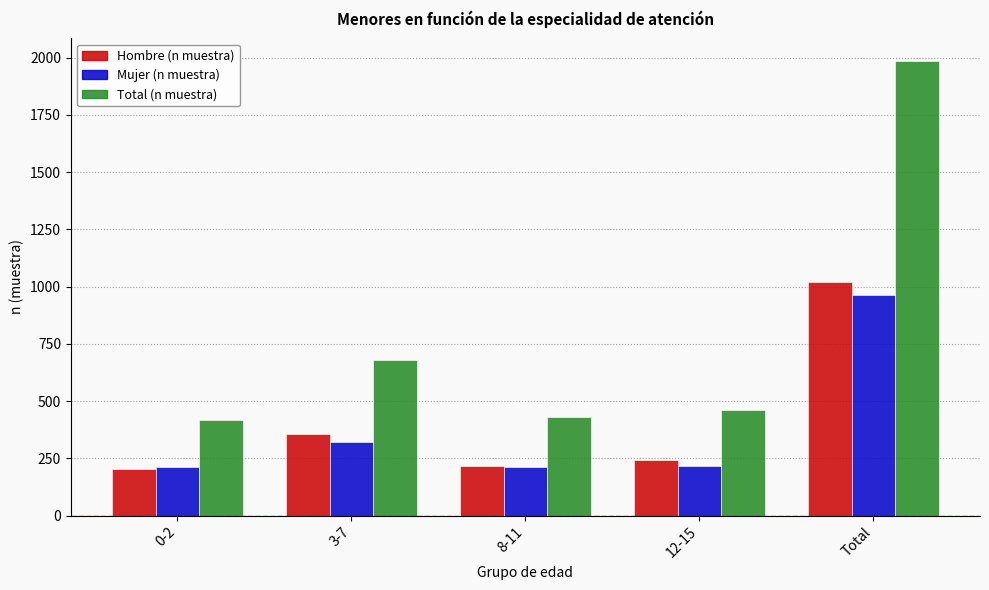

Which series has the widest spread of values?

Total (n muestra)